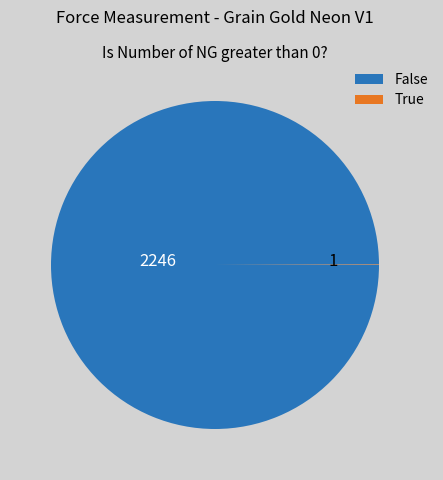

Is there any slice that represents more than half of the pie?

Yes